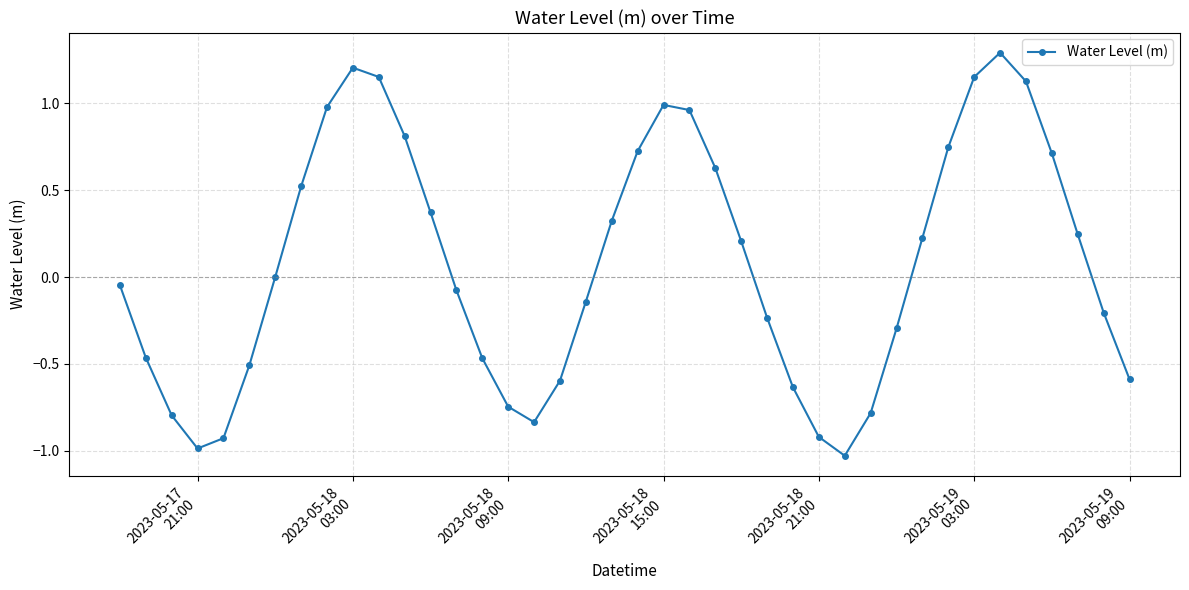

What is the greatest value displayed?

1.3